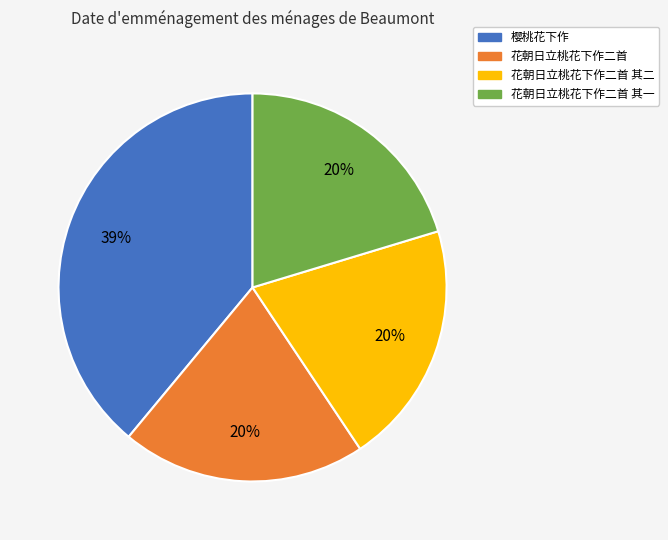

Is it true that 樱桃花下作 is 39% of the pie?

True